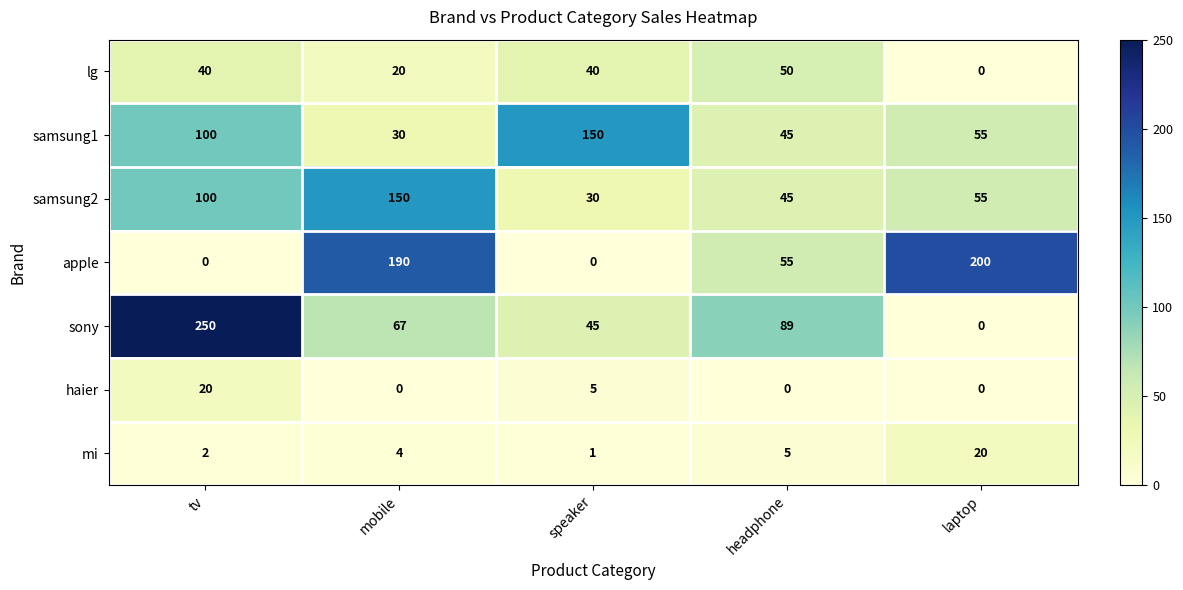

At which label is mi closest to 10?

headphone